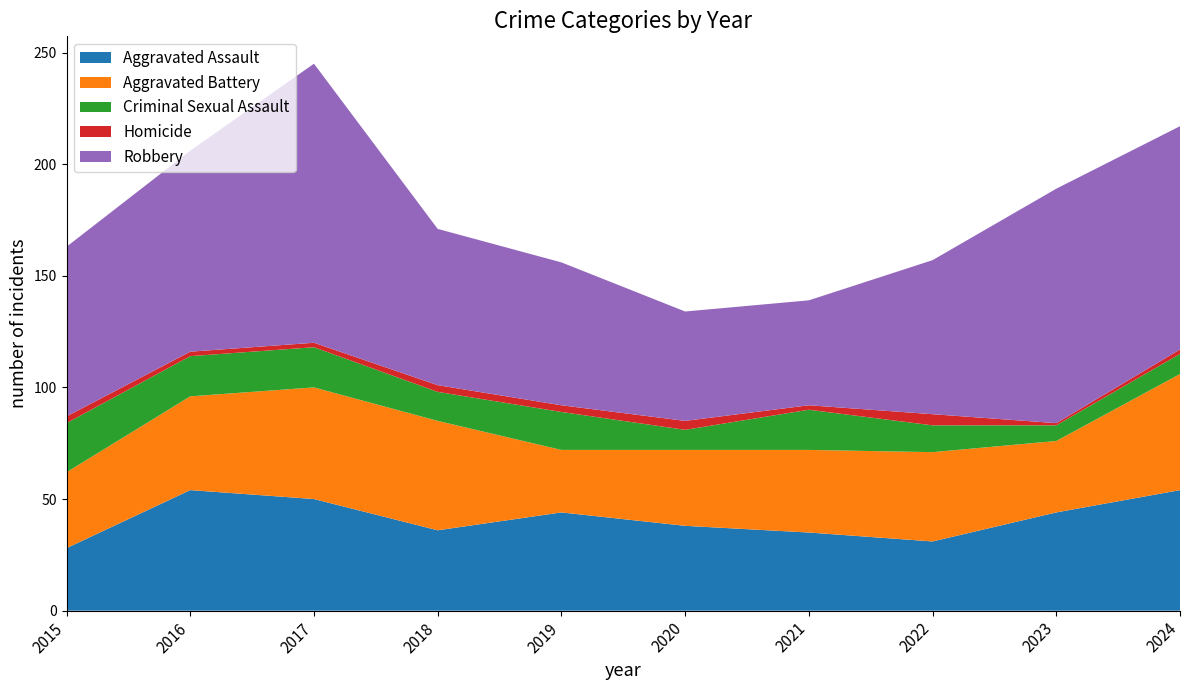

Reading left to right, extract all data points from this chart.

Aggravated Assault: 28	54	50	36	44	38	35	31	44	54
Aggravated Battery: 34	42	50	49	28	34	37	40	32	52
Criminal Sexual Assault: 22	18	18	13	17	9	18	12	7	9
Homicide: 3	2	2	3	3	4	2	5	1	2
Robbery: 76	90	125	70	64	49	47	69	105	100